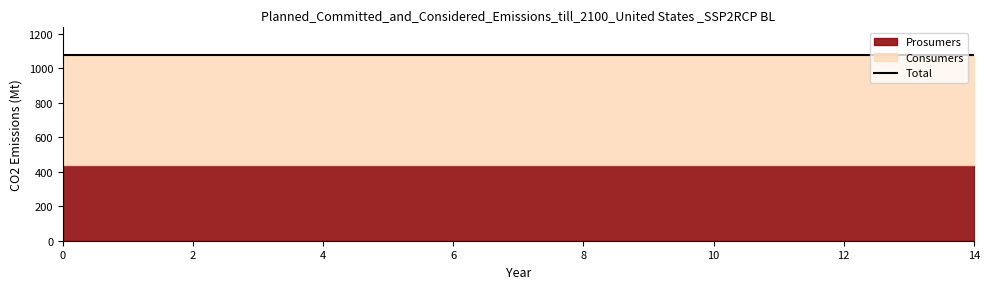

True or false: Prosumers and Consumers cross at least once.

False